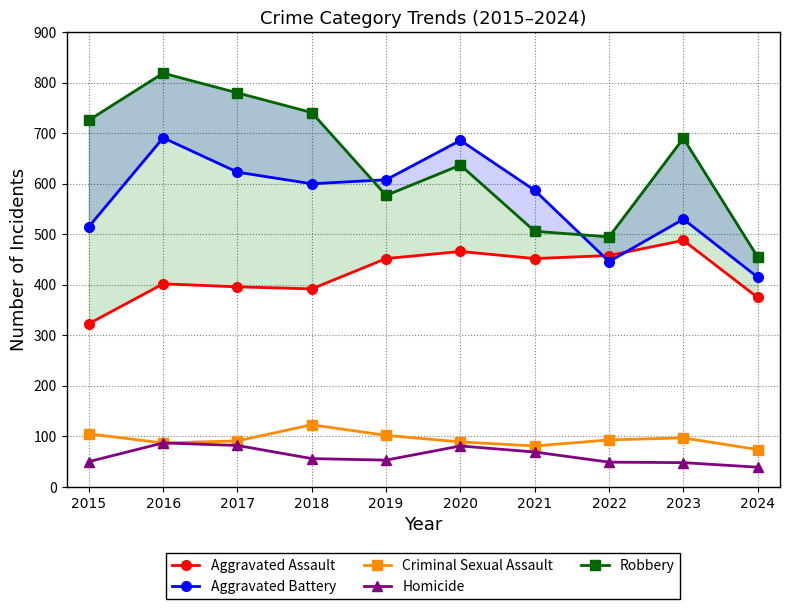

True or false: Aggravated Assault has a value of 843 at 2023.

False